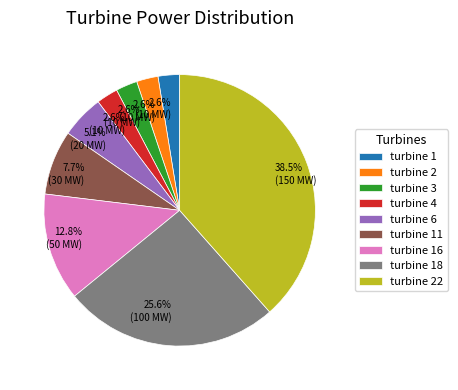

How much of the chart is everything except turbine 6?

94.9%